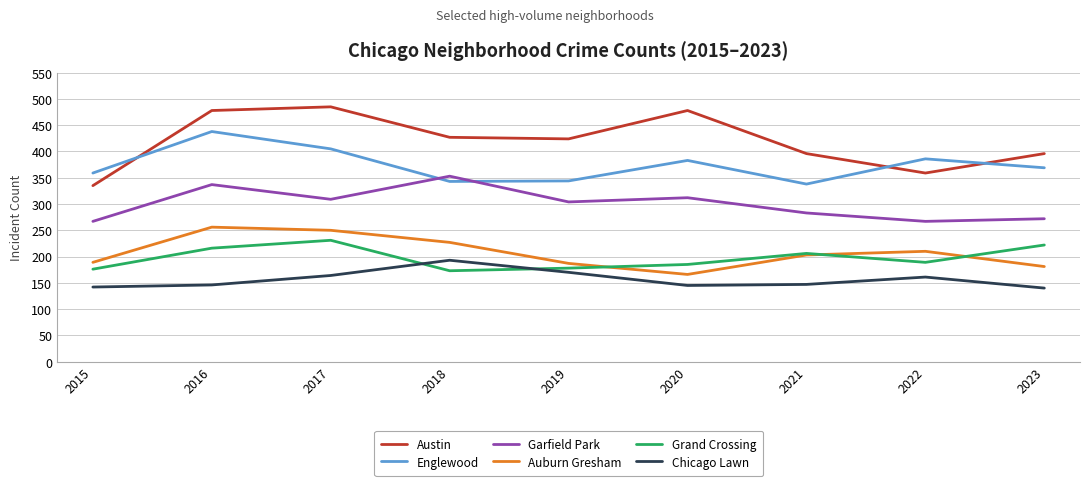

Rank the series at 2023 from highest to lowest value.

Austin, Englewood, Garfield Park, Grand Crossing, Auburn Gresham, Chicago Lawn